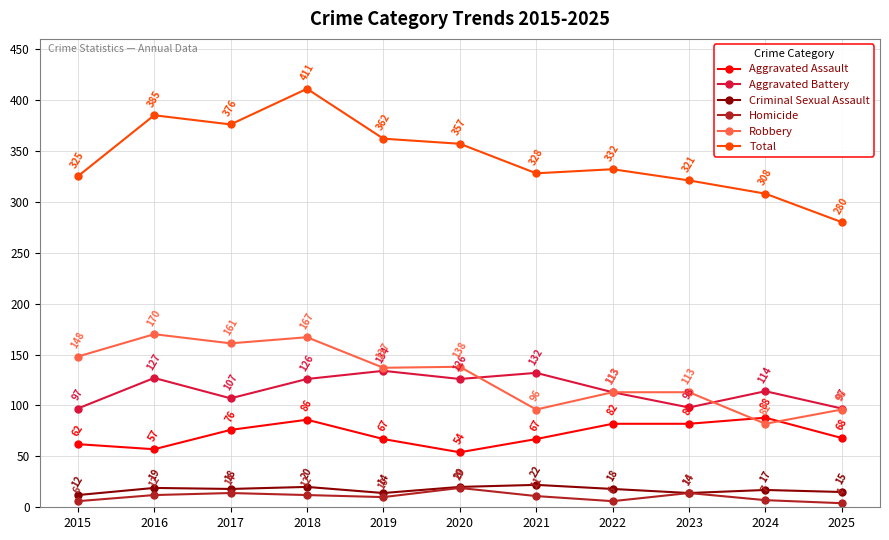

At how many categories does at least one series exceed 382?

2